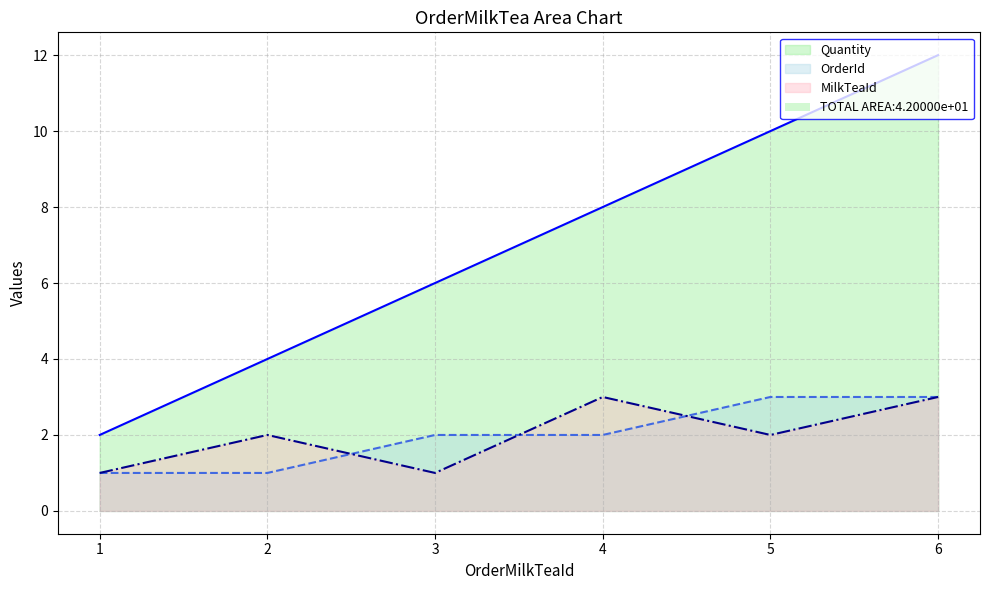

How many interior local peaks does the MilkTeaId series have?

2